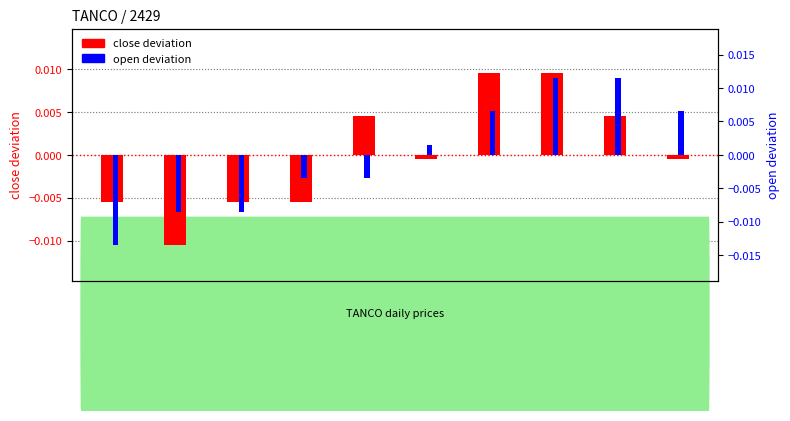

Is the value of open deviation at 2020-04-14 greater than the value of close deviation at 2020-04-16?

No